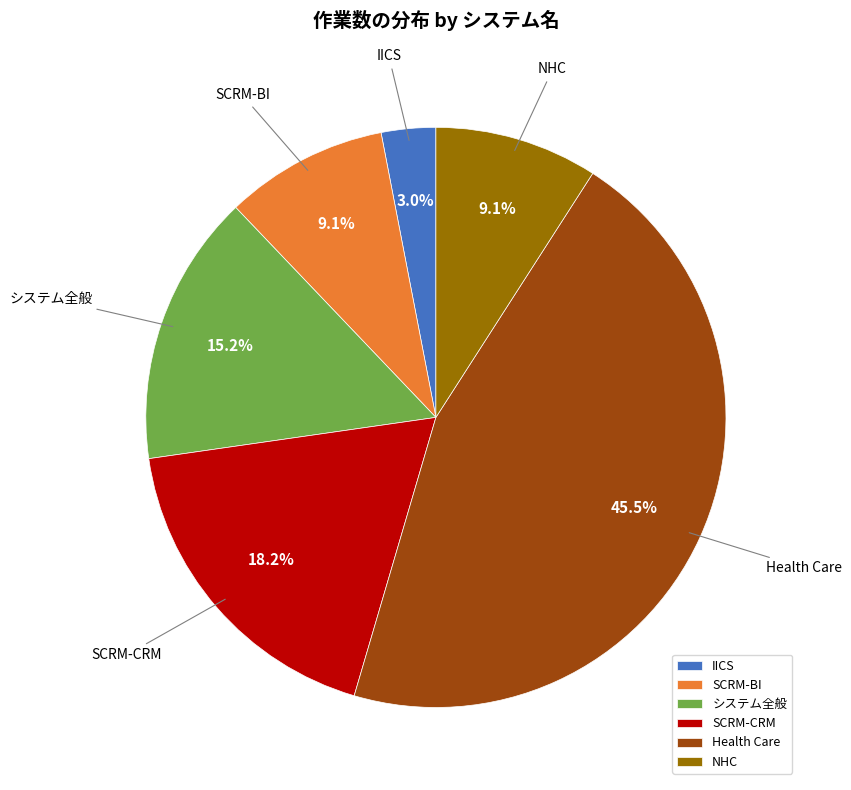

To the nearest percent, what is the difference between the largest and smallest slice percentages?

42%